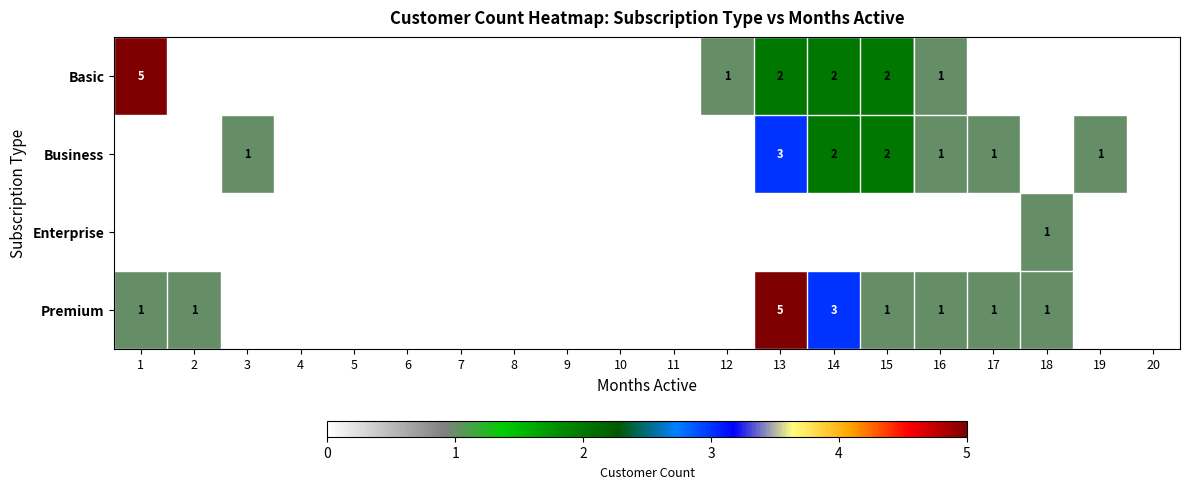

Is it true that Basic equals 3 at 15?

False